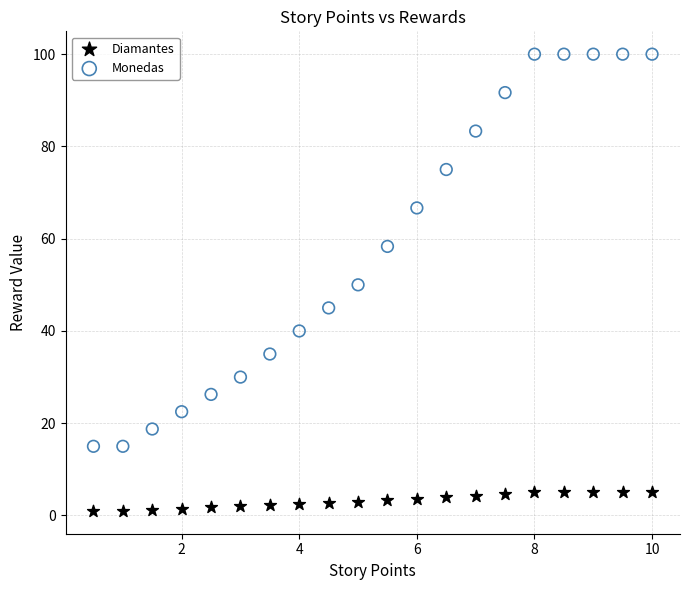

In the Monedas series, what Y value is closest to 57?

58.3